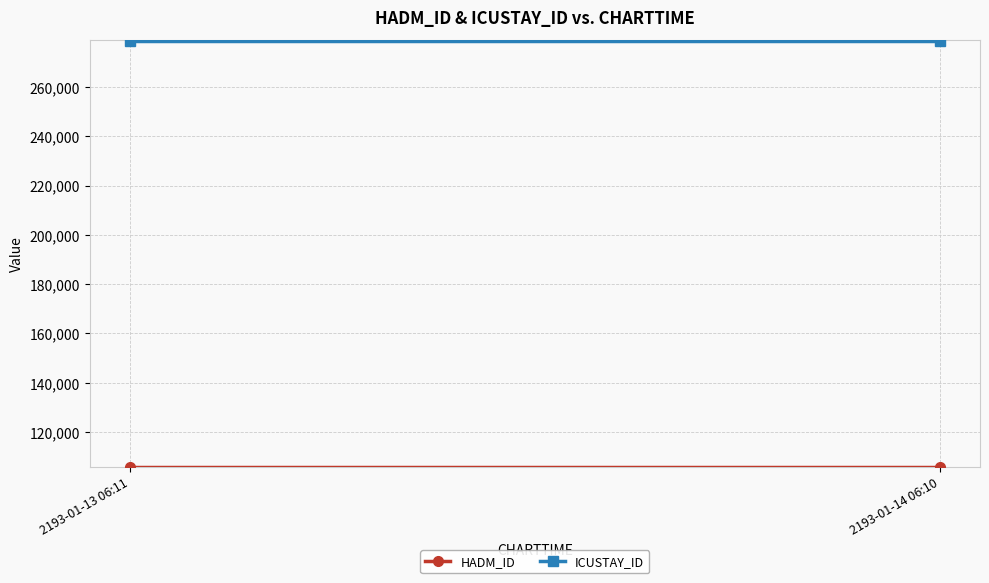

Which series has the largest total across all categories?

ICUSTAY_ID